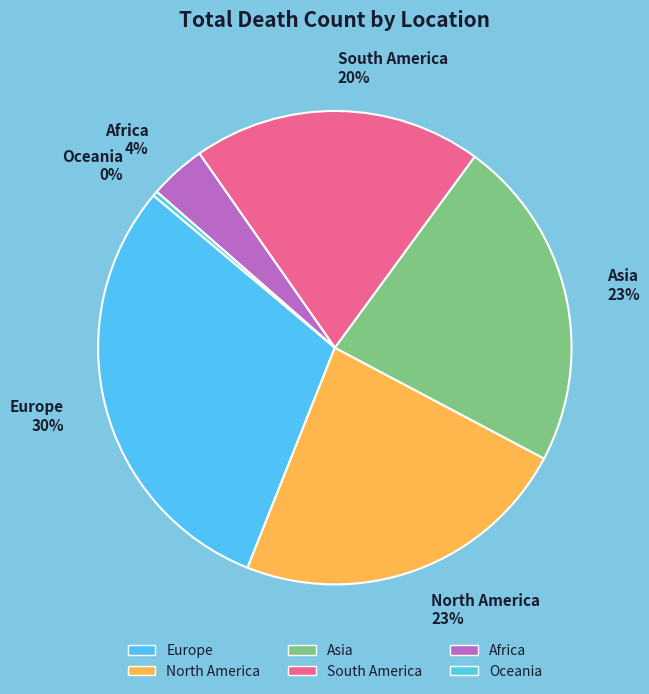

Is Asia the majority of the pie?

No